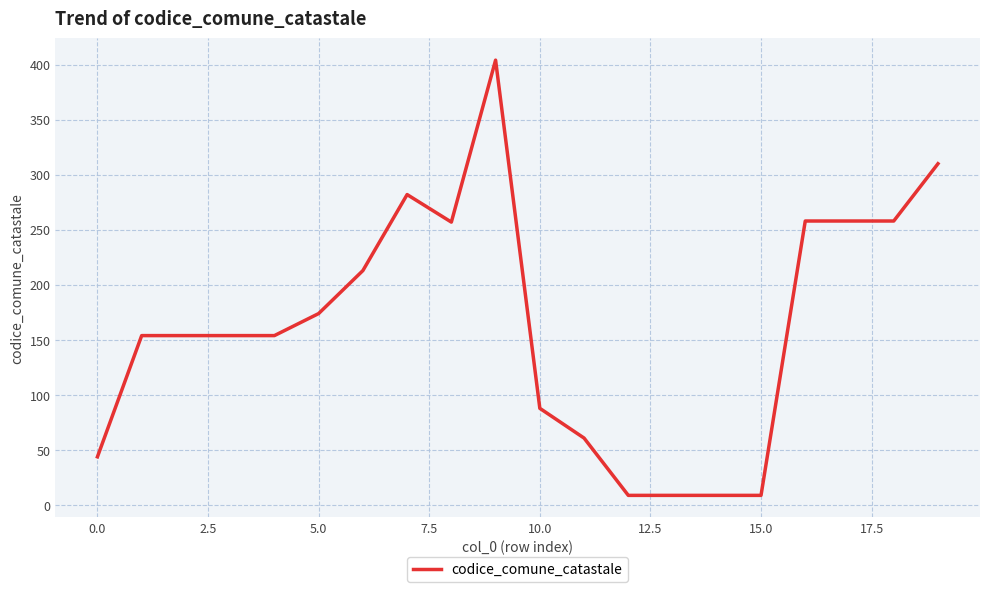

What is the difference between the maximum and minimum values?

395